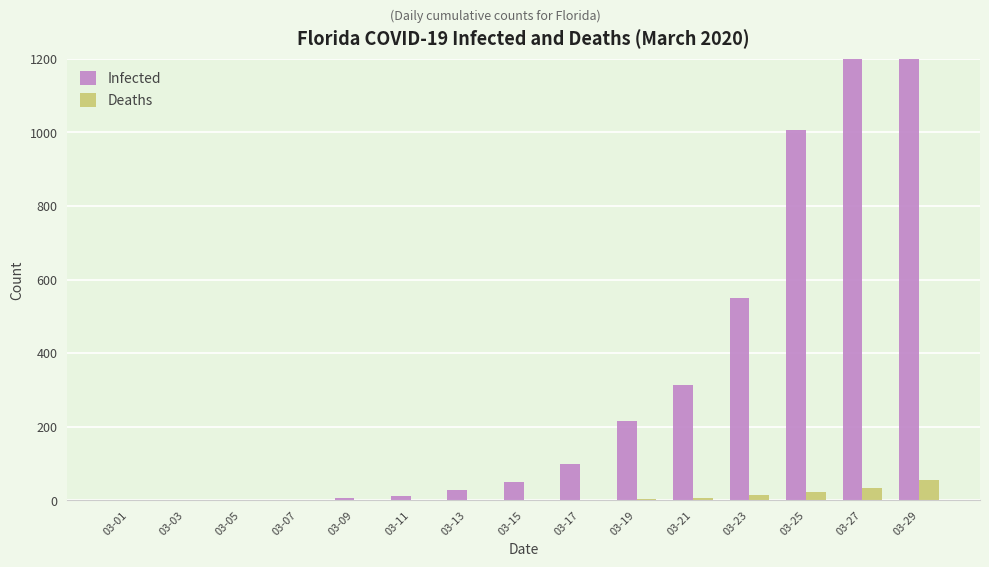

Rank the categories by Deaths value from highest to lowest.

03-29, 03-27, 03-25, 03-23, 03-21, 03-19, 03-17, 03-01, 03-03, 03-05, 03-07, 03-09, 03-11, 03-13, 03-15